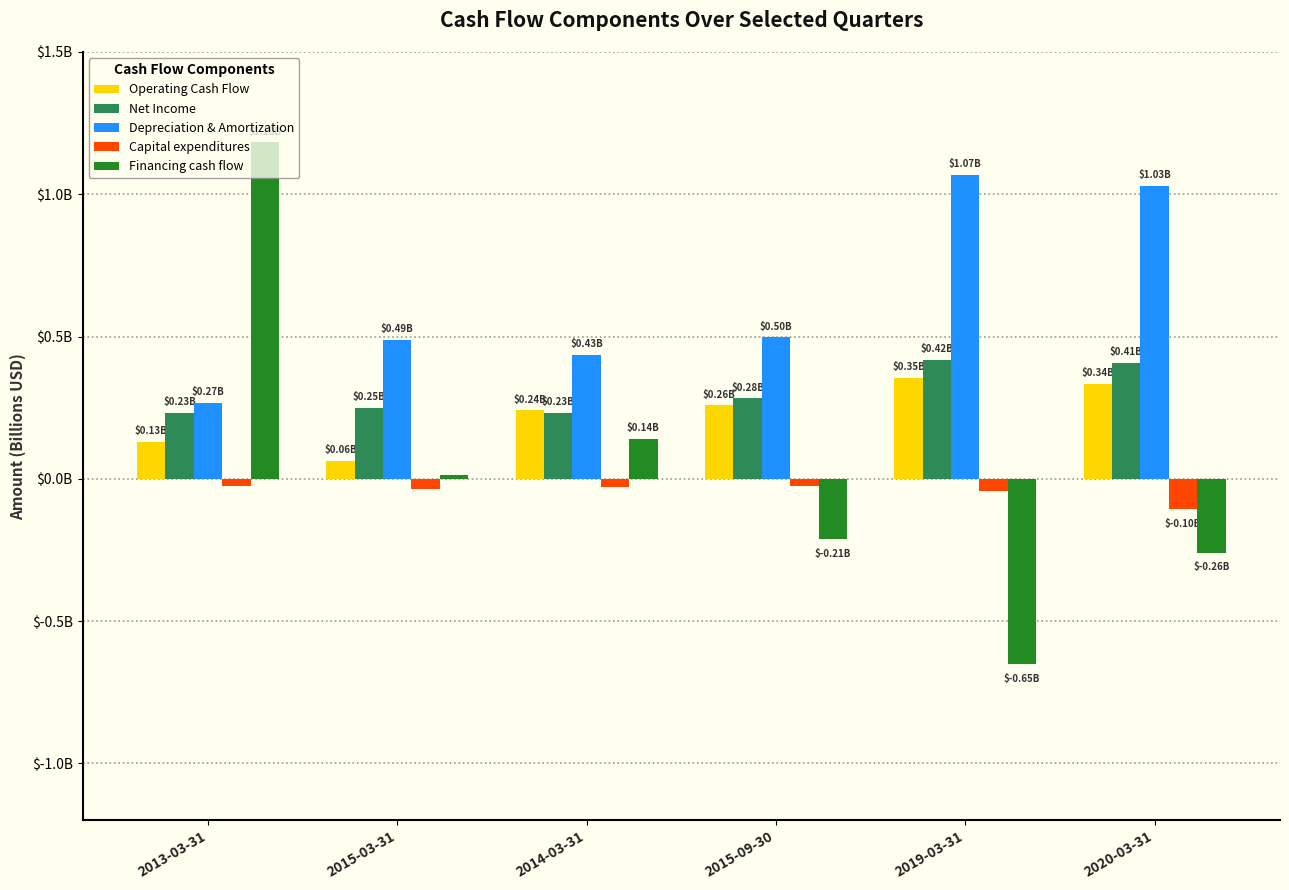

Are the bars horizontal?

No